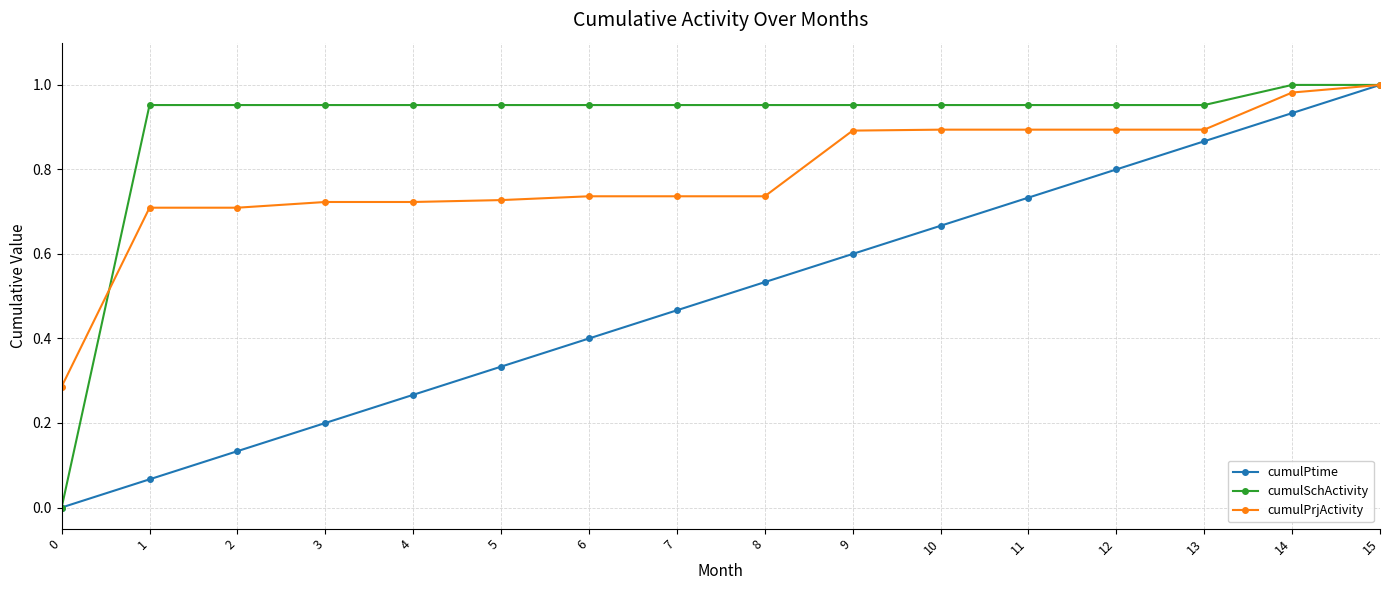

At 11, list the series in order from largest to smallest.

cumulSchActivity, cumulPrjActivity, cumulPtime